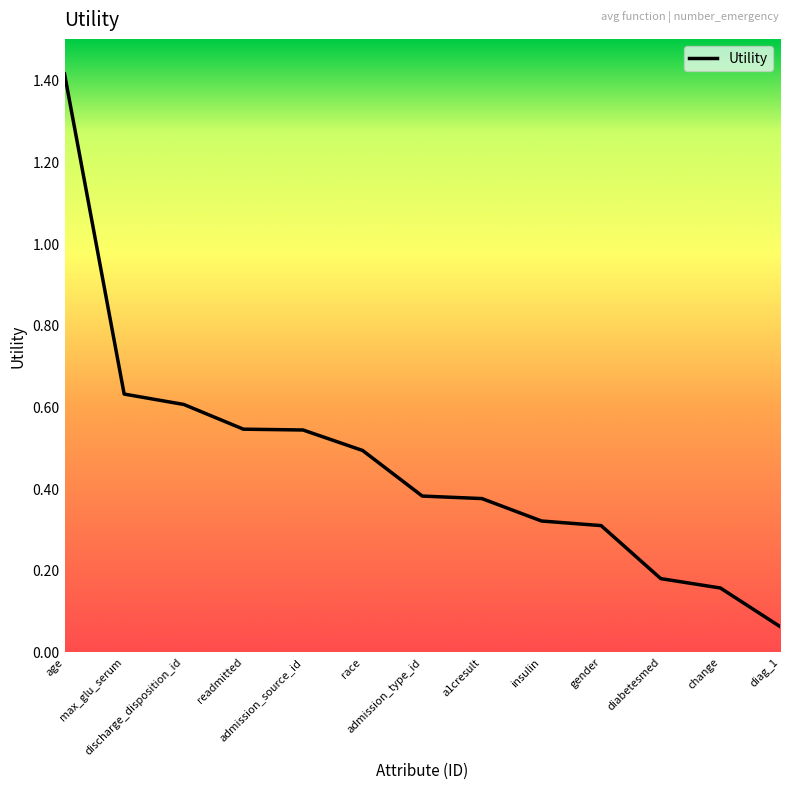

Is it true that the value at discharge_disposition_id is 0.6?

True